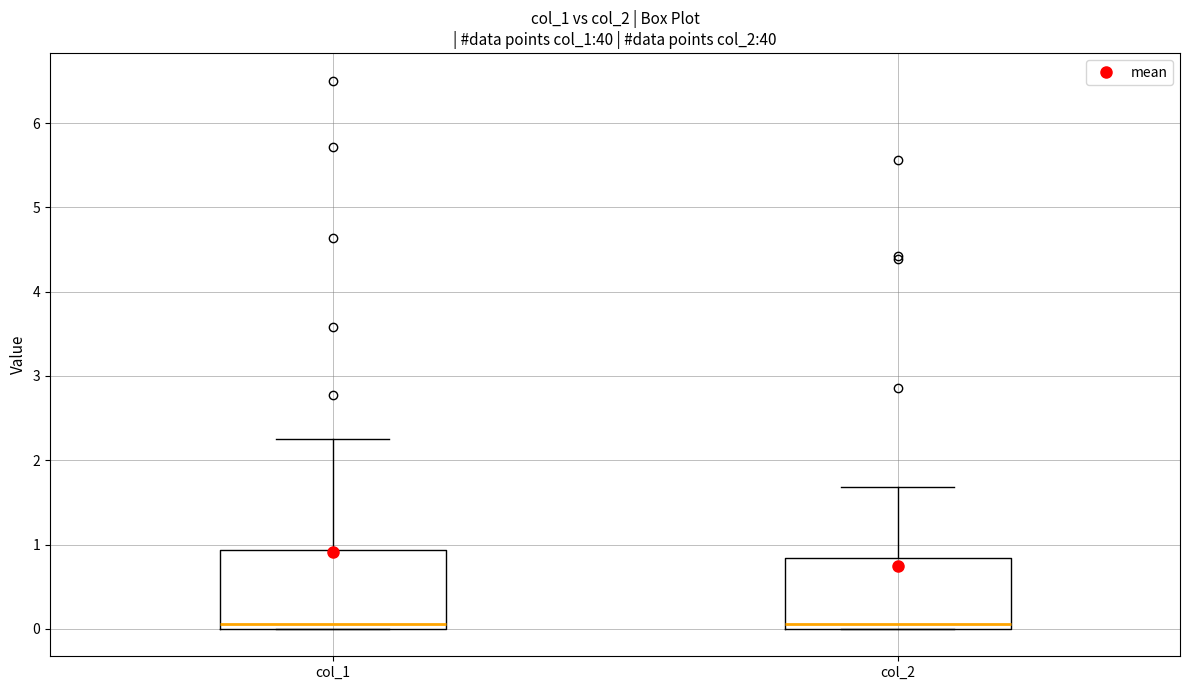

Which box is the tallest, from its lower edge to its upper edge?

col_1